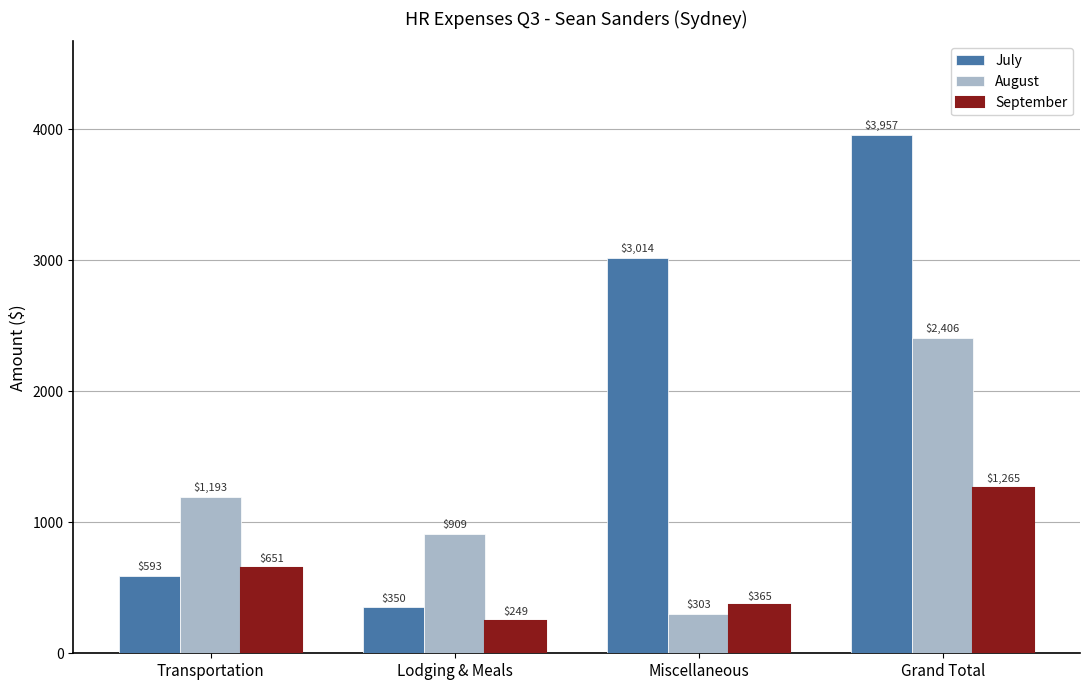

What is the average value of the July series?

1978.6